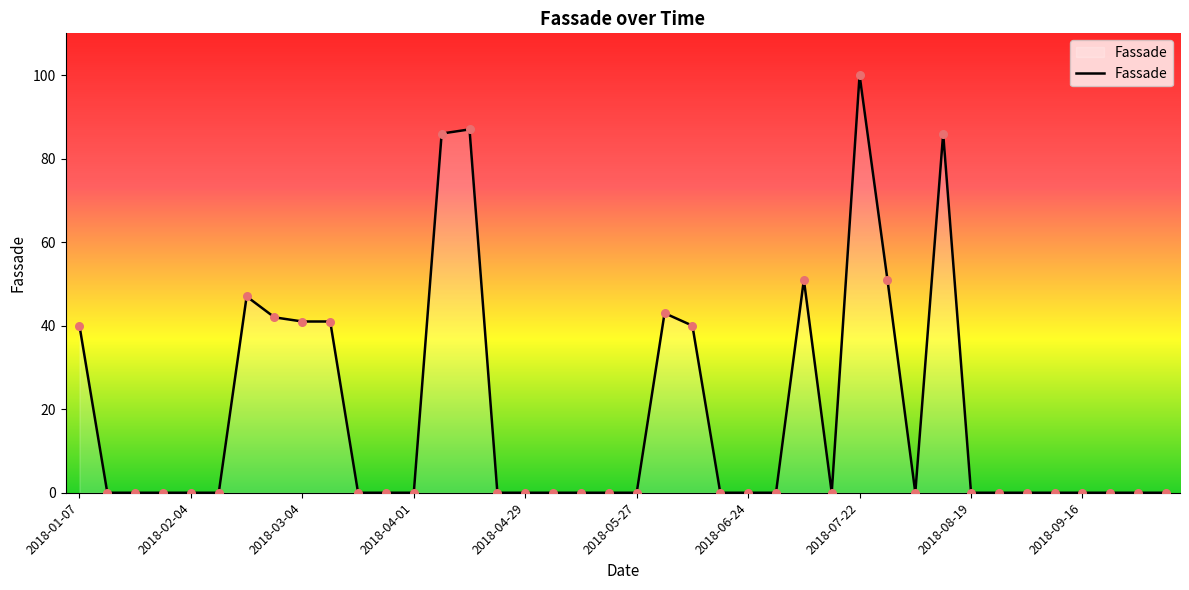

What is the difference between the maximum and minimum values?

100